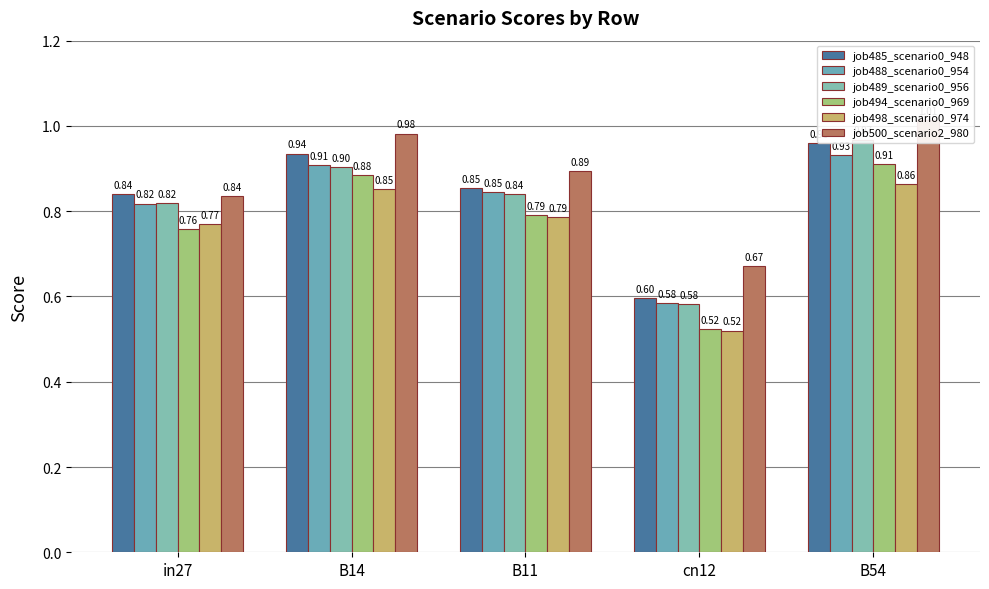

Where is job500_scenario2_980 nearest to the value 0?

cn12